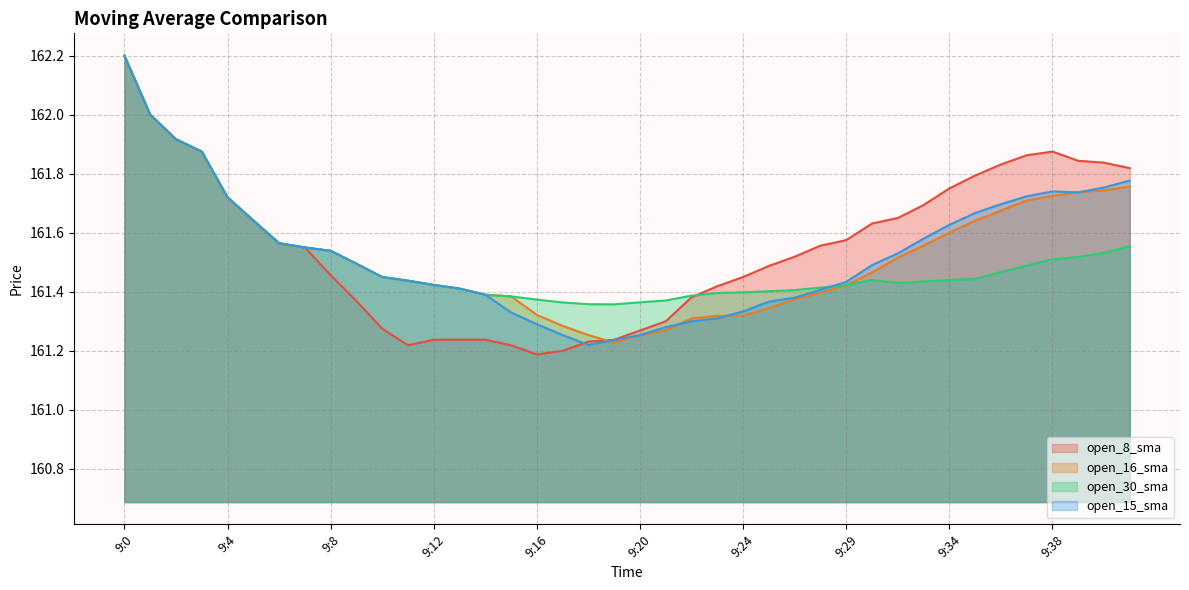

Which has a higher value, 9:20 or 9:31?

9:31